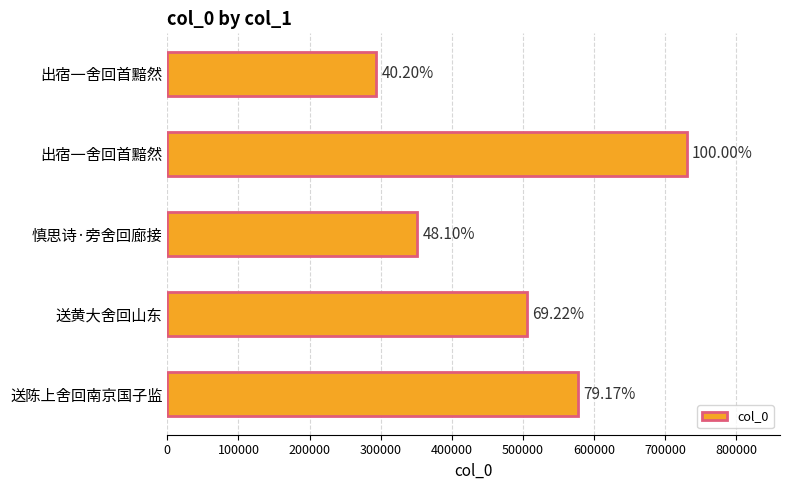

How many bars are there in total?

5